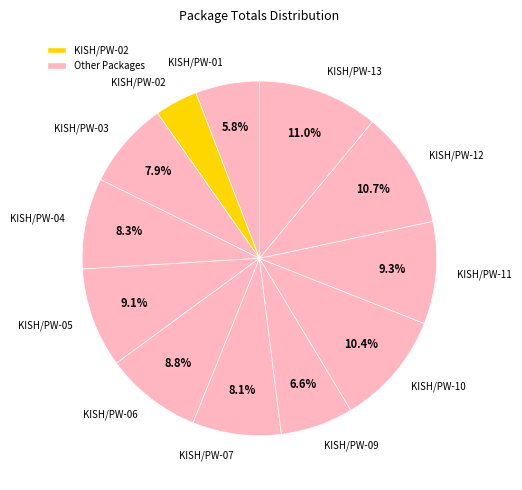

True or false: KISH/PW-05 accounts for 9% of the total.

True